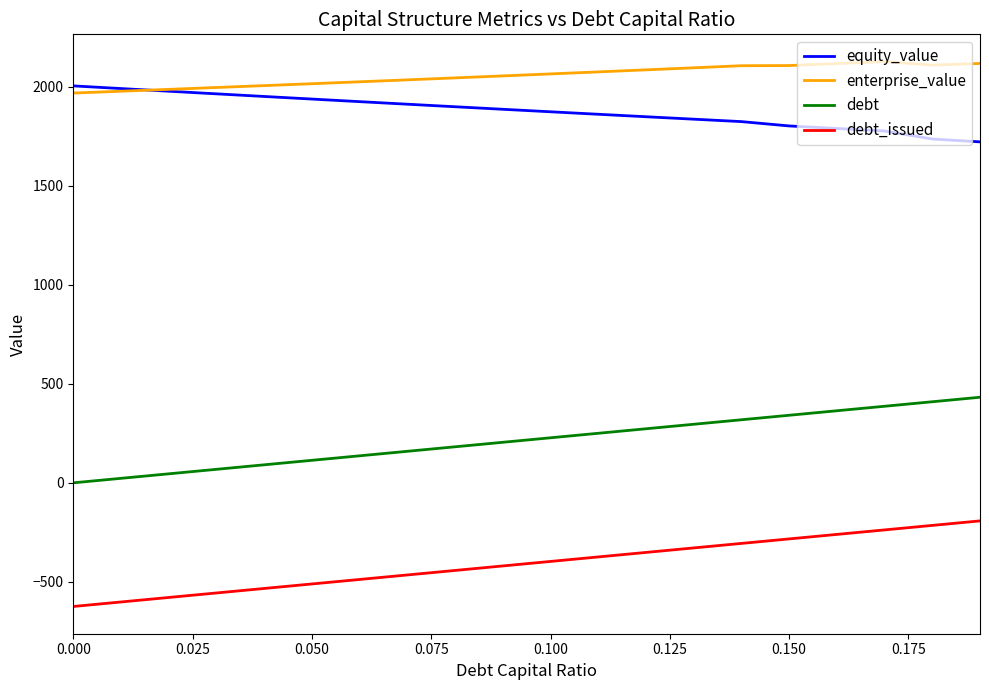

At how many categories does at least one series exceed 998?

20